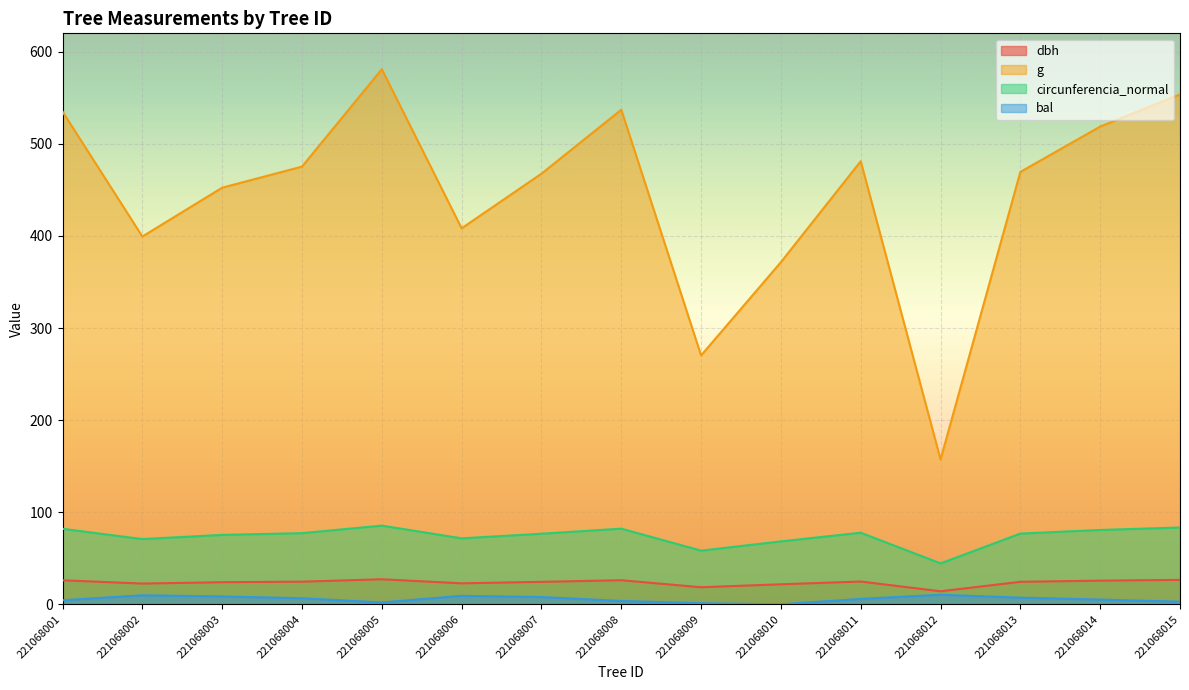

What is the average value of the dbh series?

23.6